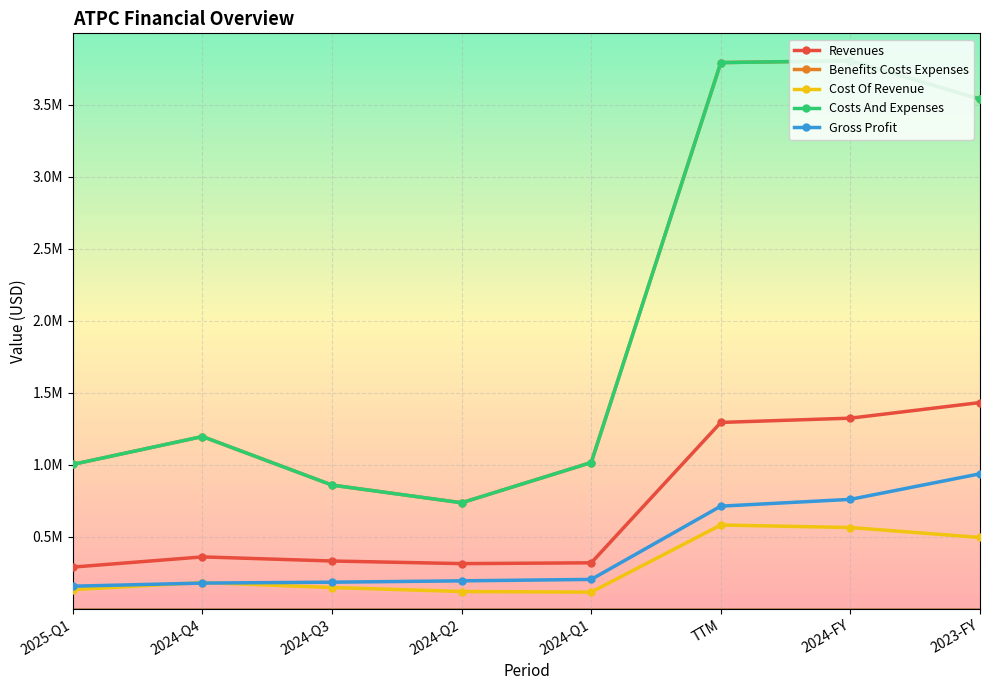

What is the sum of the Costs And Expenses values at TTM and 2024-FY?

7594770